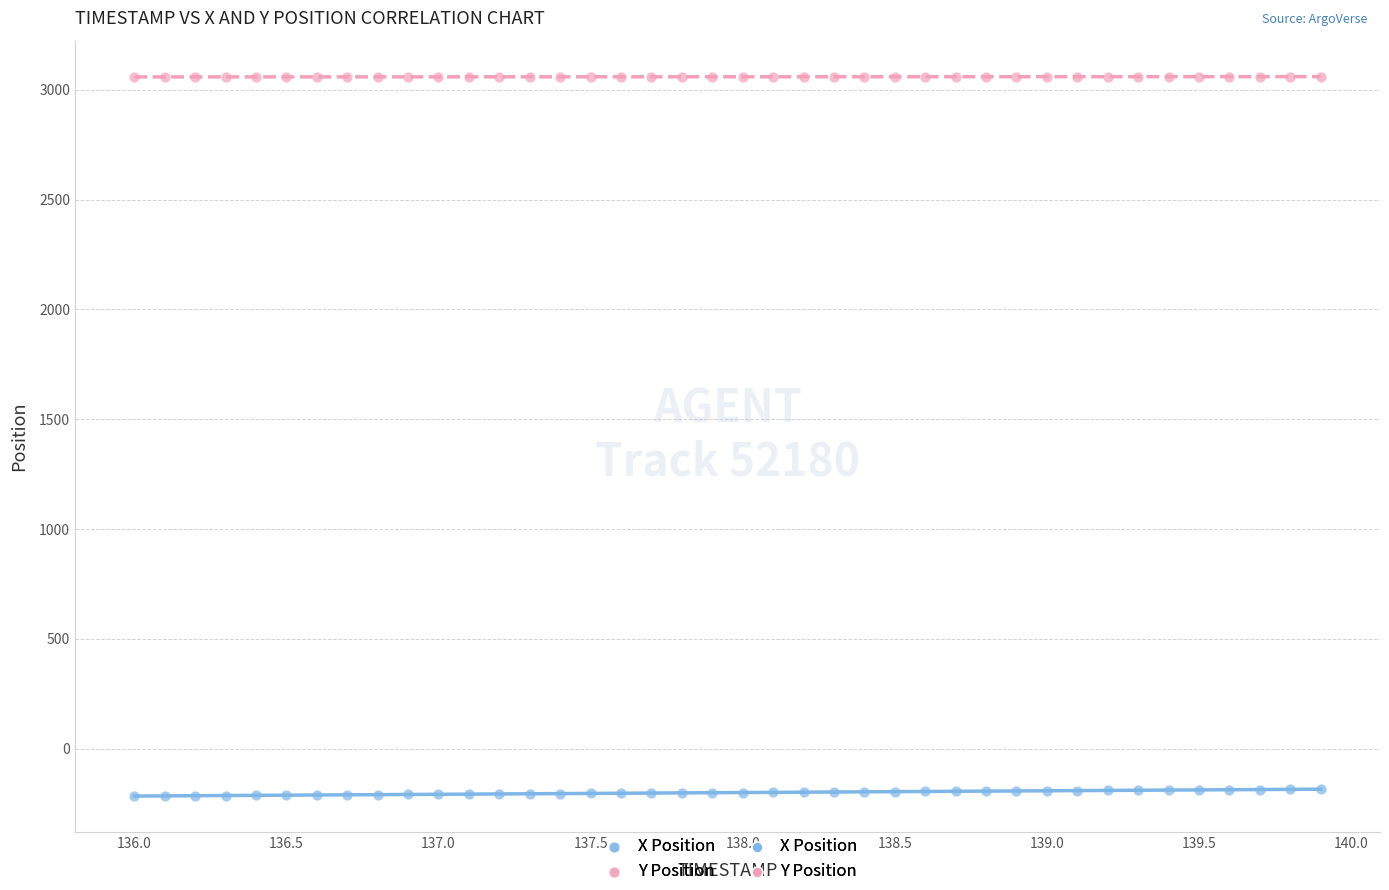

Which series reaches the minimum Y coordinate?

X Position